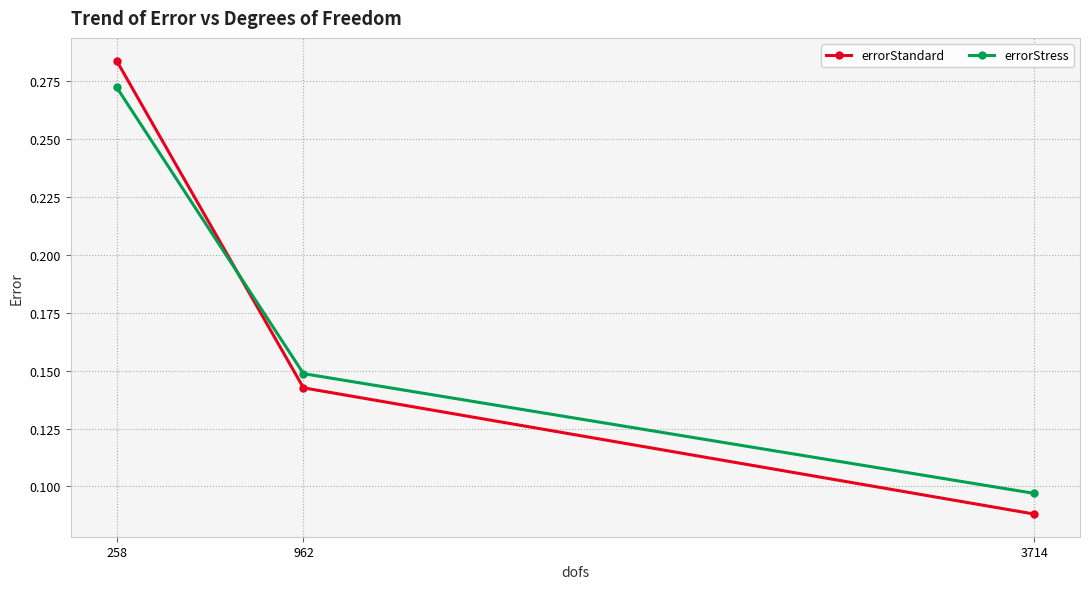

What is the difference between the maximum and minimum values in the errorStress series?

0.2